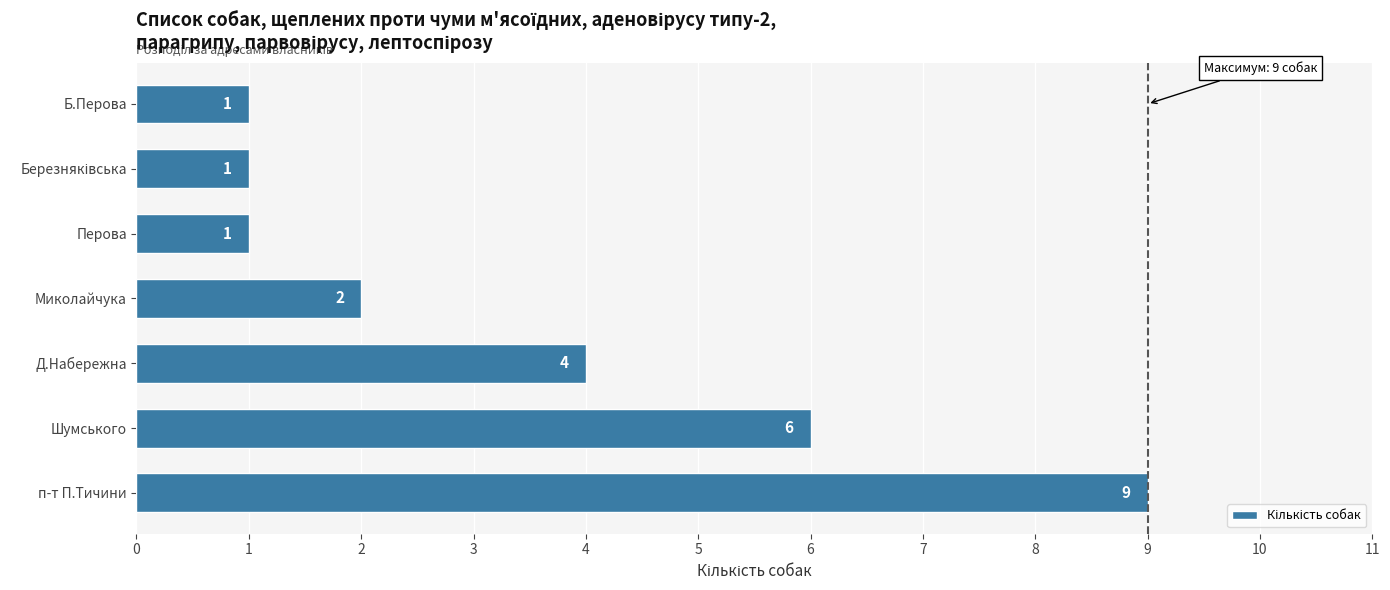

Reading bottom to top, extract all data points from this chart.

9	6	4	2	1	1	1